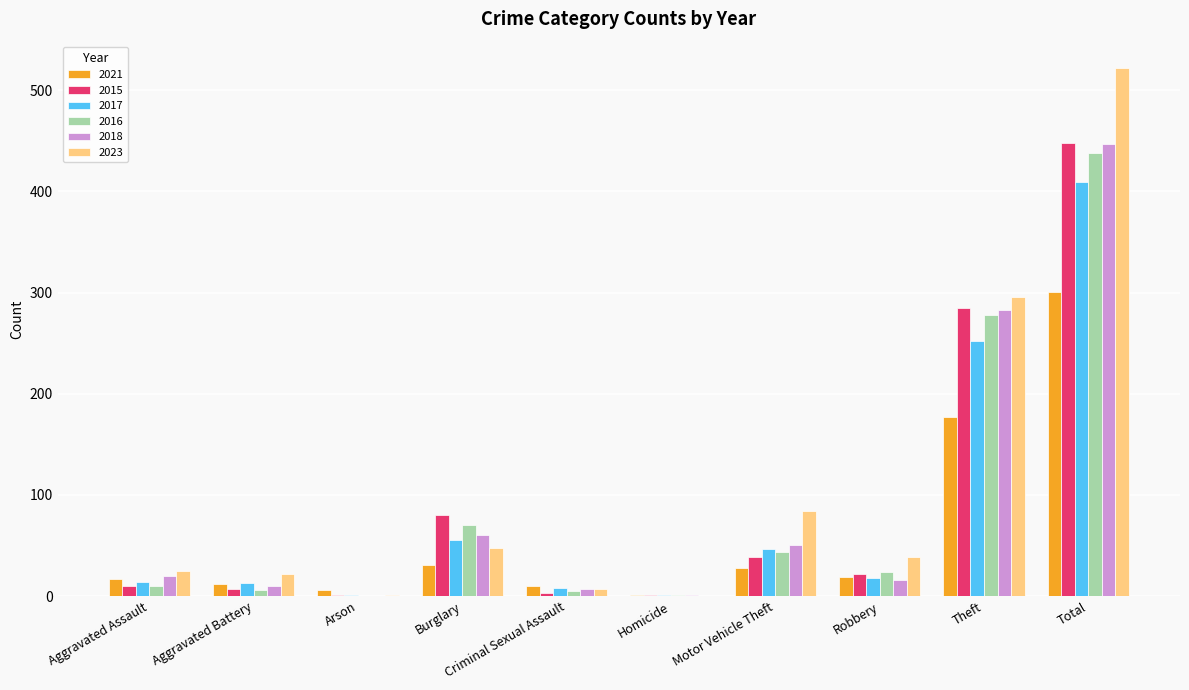

Count the number of categories in the chart.

10